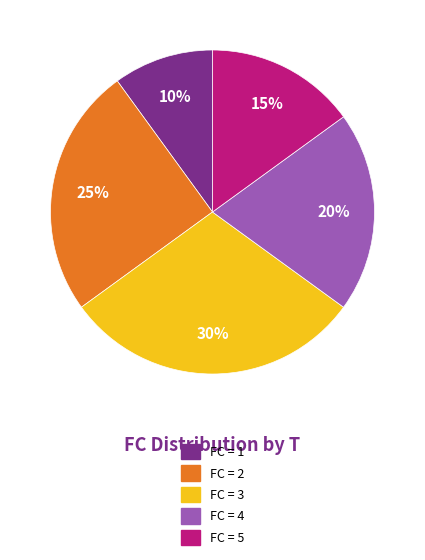

Is there any slice that represents more than half of the pie?

No